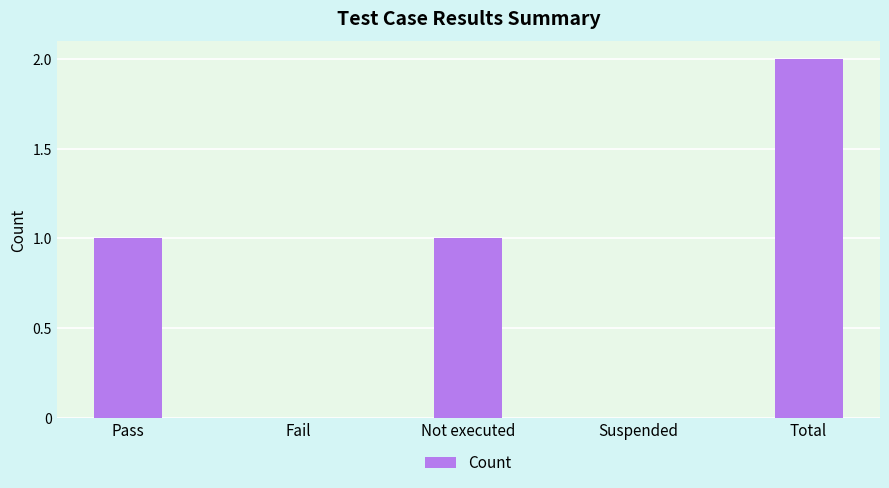

Are the bars horizontal?

No